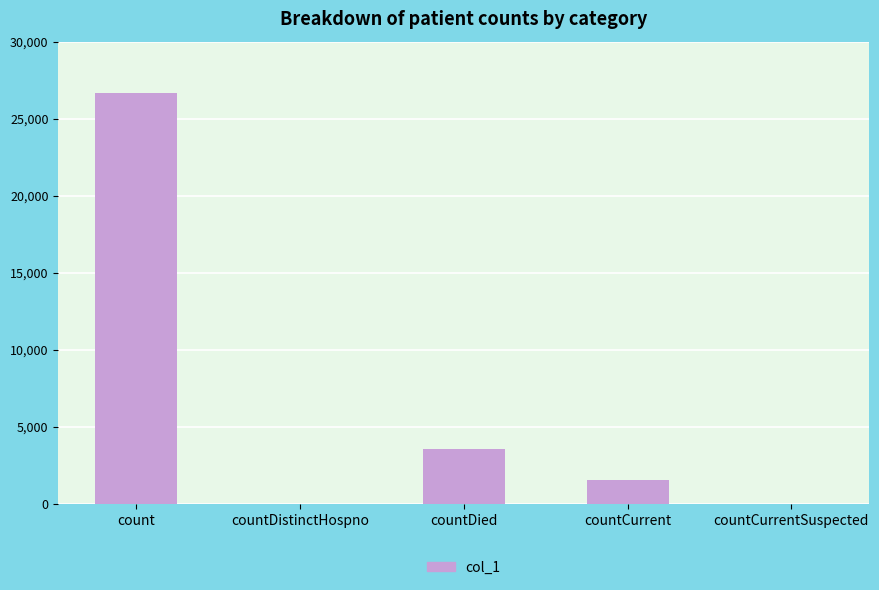

Between countCurrent and countDistinctHospno, which is larger?

countCurrent